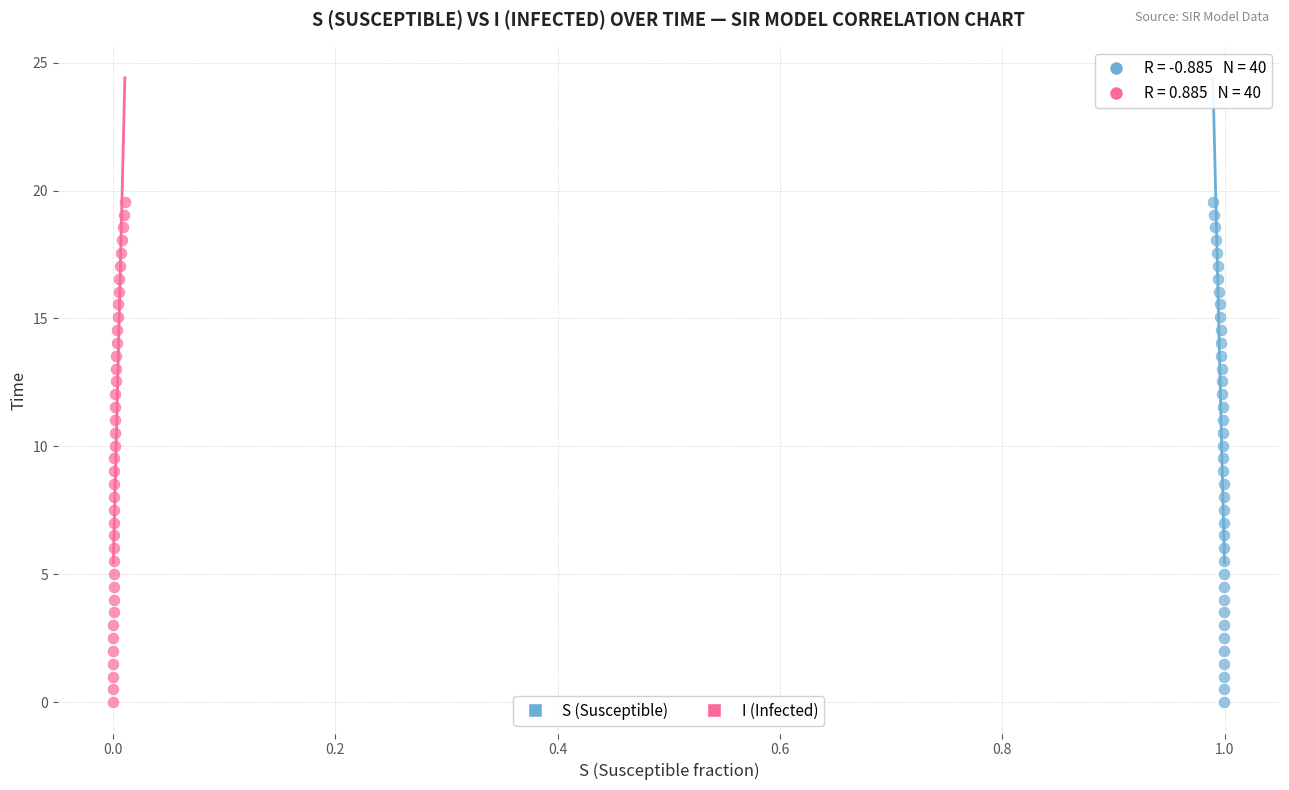

What are all the series names shown in the legend?

S (Susceptible), I (Infected)